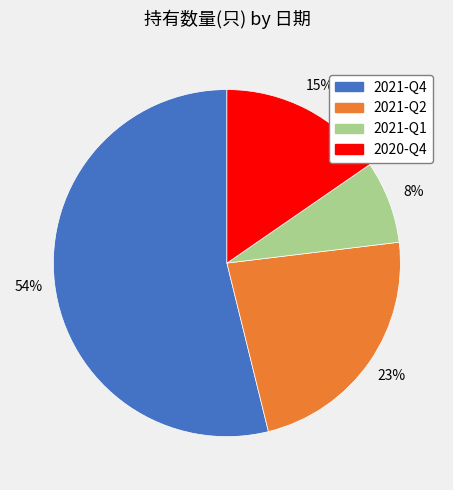

To the nearest percent, what is the combined percentage of 2021-Q2 and 2021-Q4?

77%